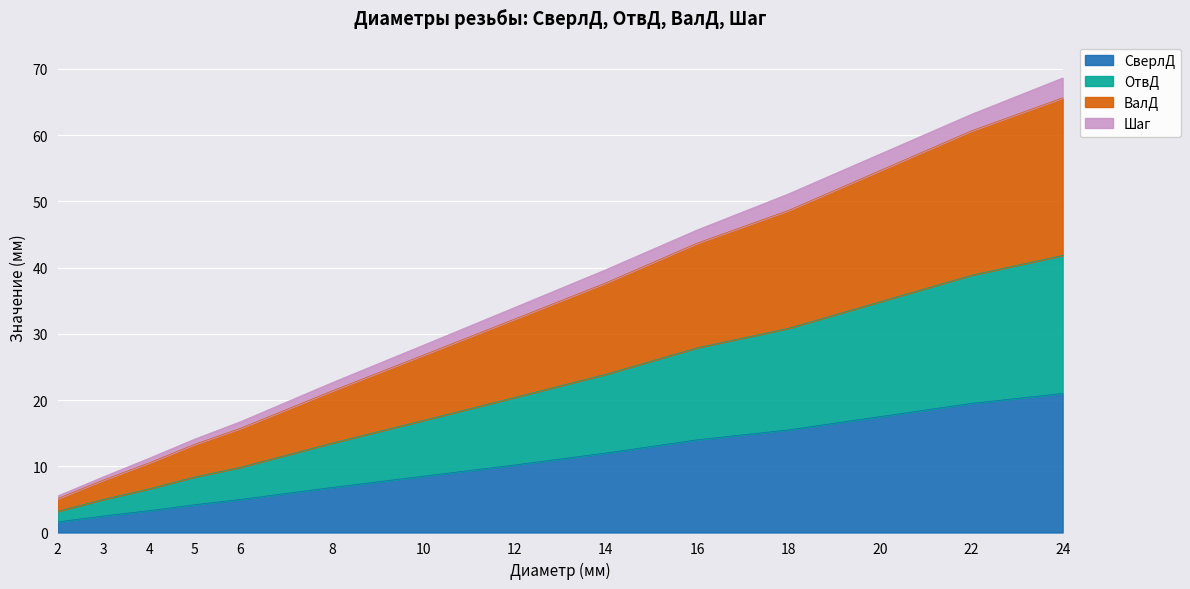

What is the lowest value of the СверлД series?

1.6